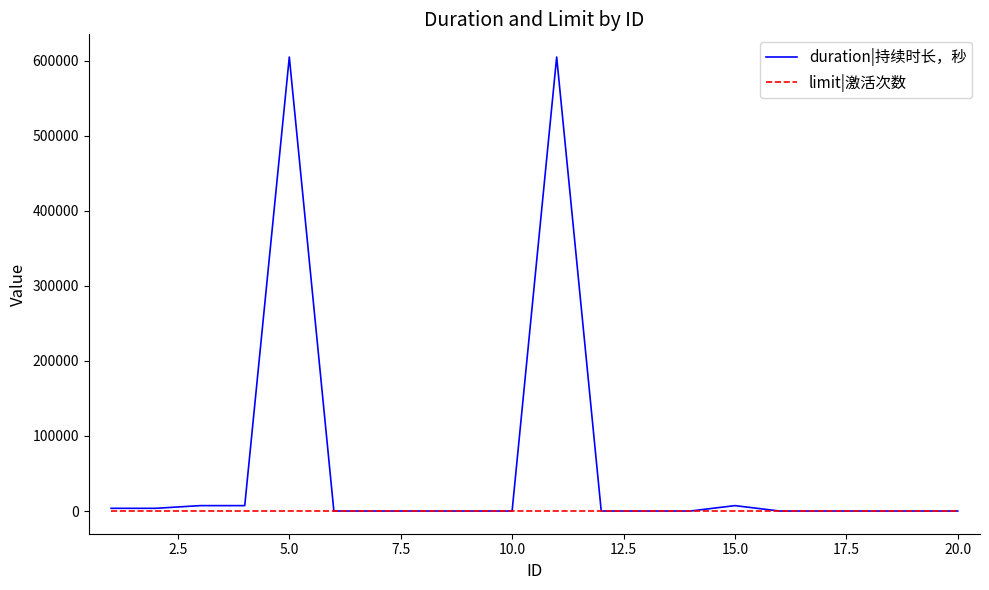

What is the average value of the duration|持续时长，秒 series?

61920